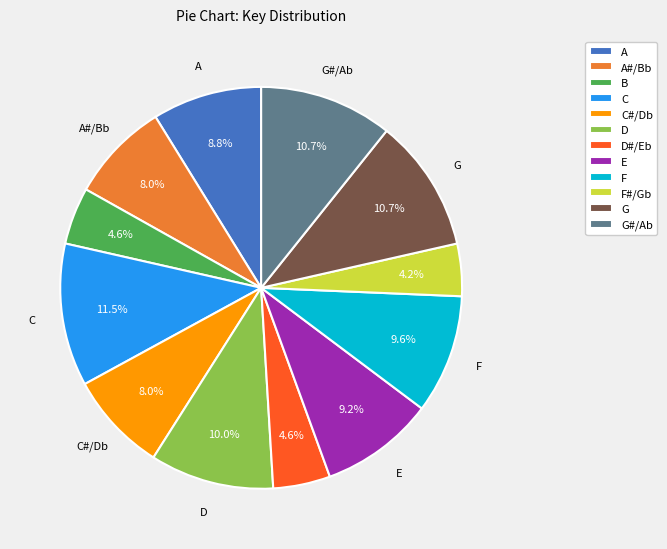

To the nearest percent, what is the difference between the largest and smallest slice percentages?

7%